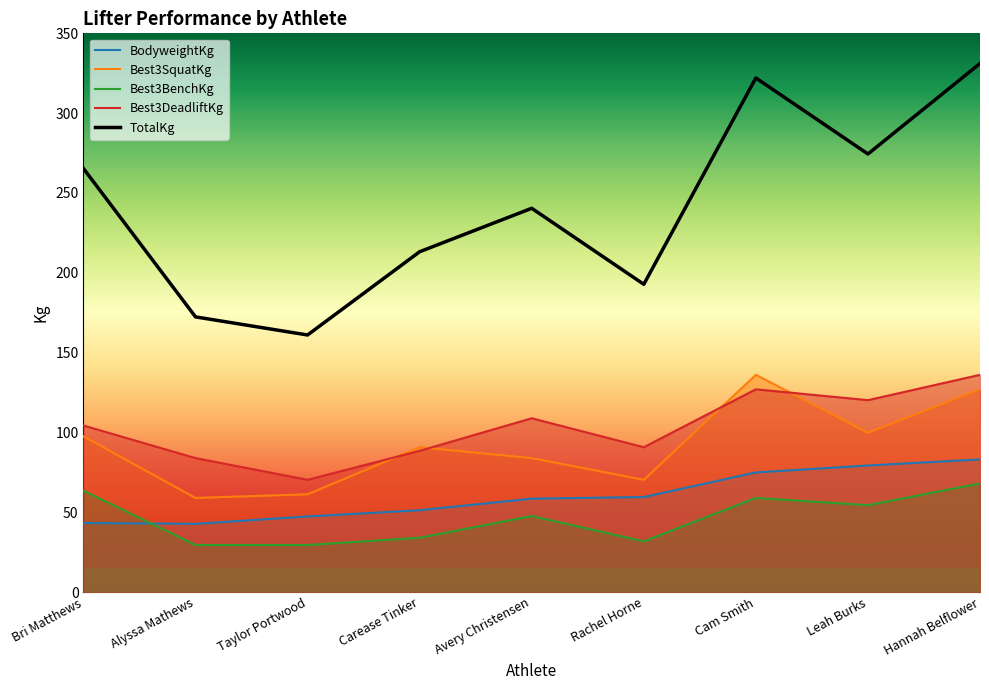

What is the difference between the maximum and minimum values in the BodyweightKg series?

40.4